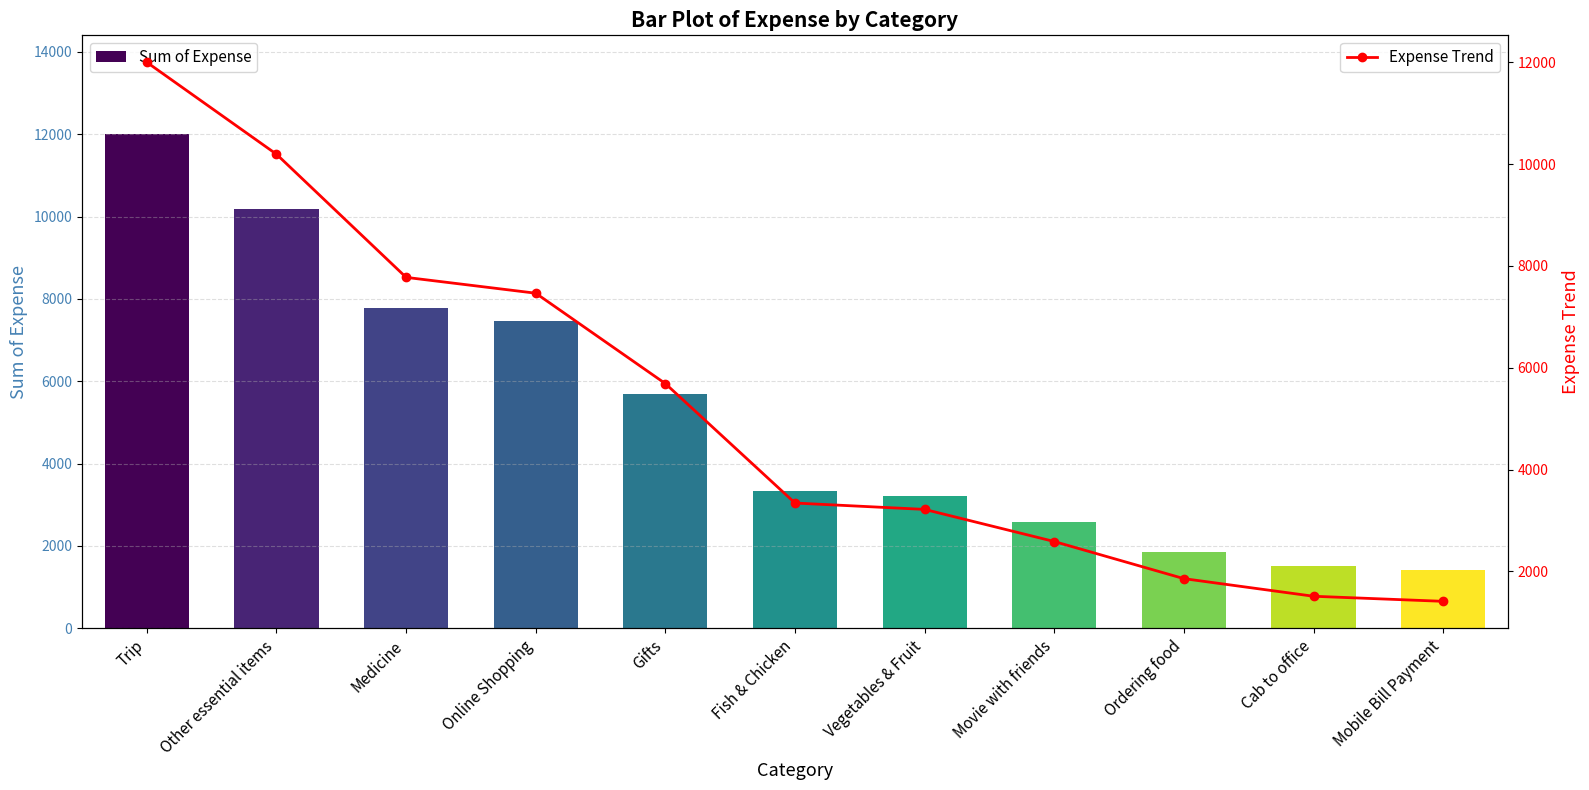

Reading right to left, list all the values displayed in this chart.

Sum of Expense: 1411.3	1510.9	1857.0	2586.0	3217.0	3342.0	5688.0	7464.0	7775.0	10194.1	12000.0
Expense Trend: 1411.3	1510.9	1857.0	2586.0	3217.0	3342.0	5688.0	7464.0	7775.0	10194.1	12000.0